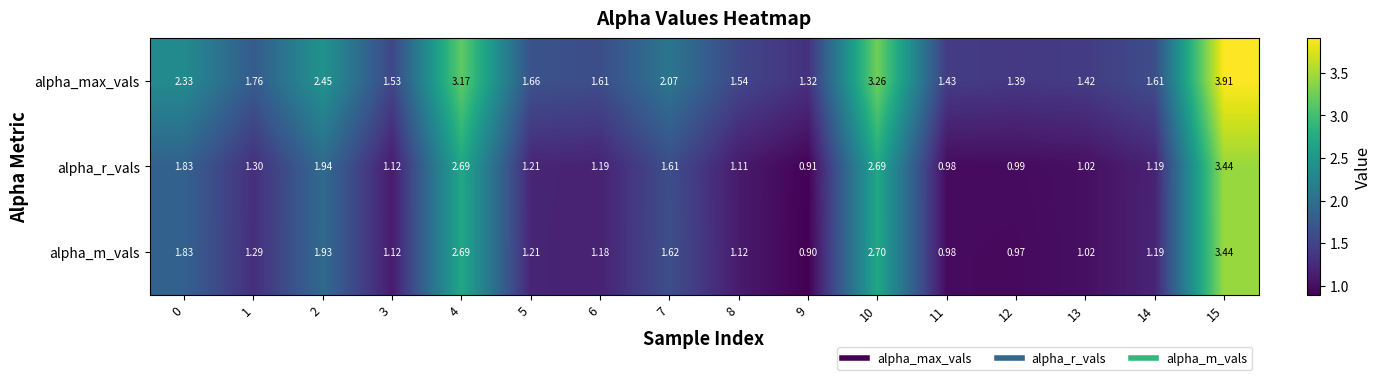

Which series has the widest spread of values?

alpha_max_vals